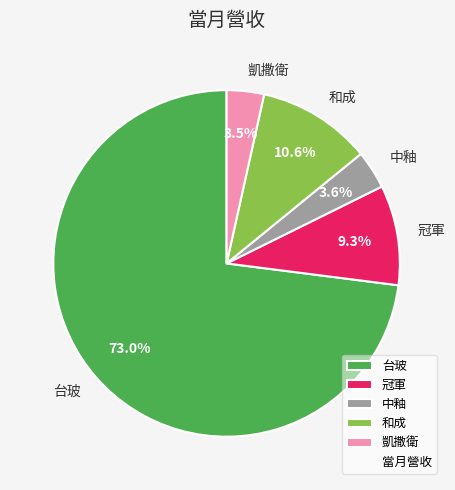

To the nearest percent, what portion does 中釉 represent?

4%